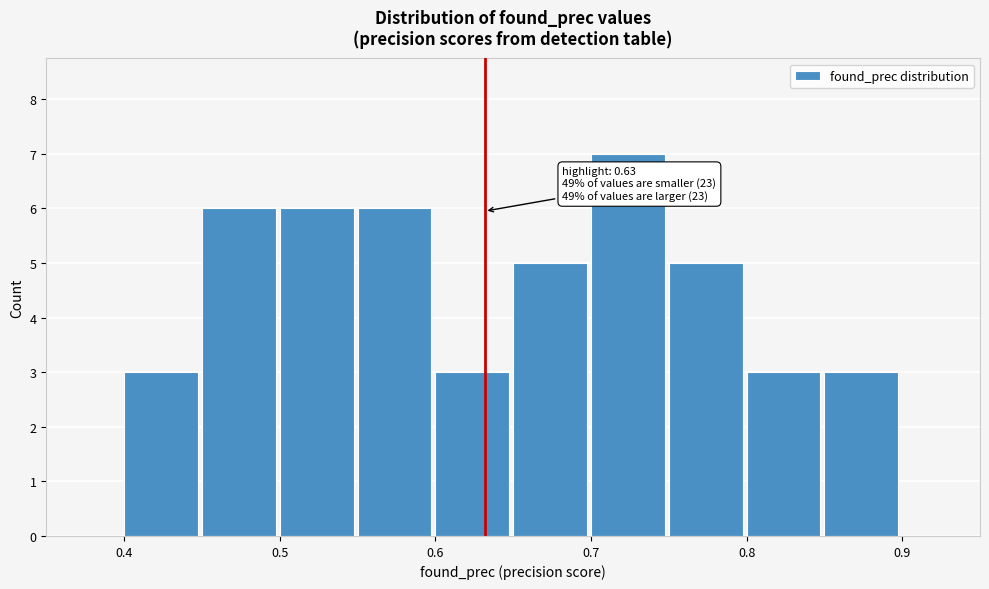

Over which range of the x-axis is the bar tallest?

0.70 to 0.75